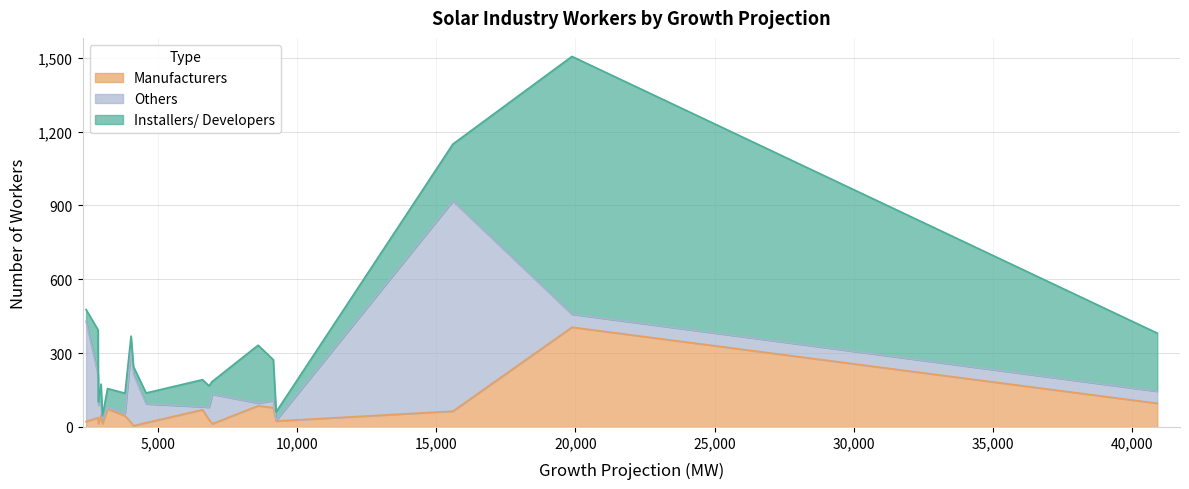

What is the maximum value for Manufacturers?

405